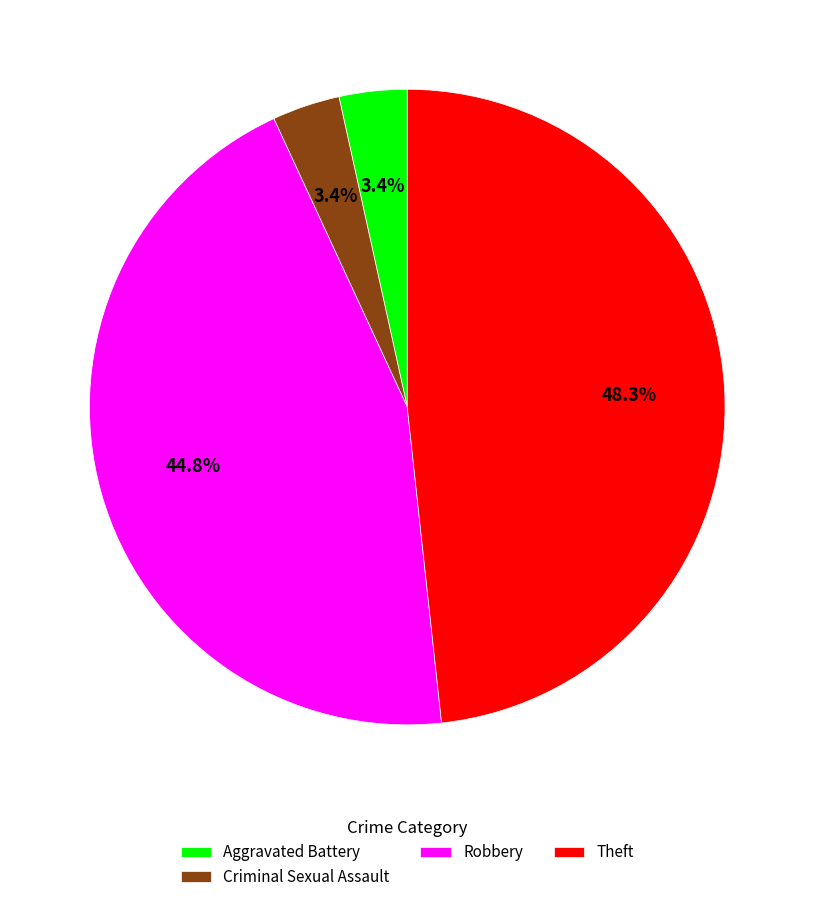

To the nearest percent, what is the difference between the largest and smallest slice percentages?

45%